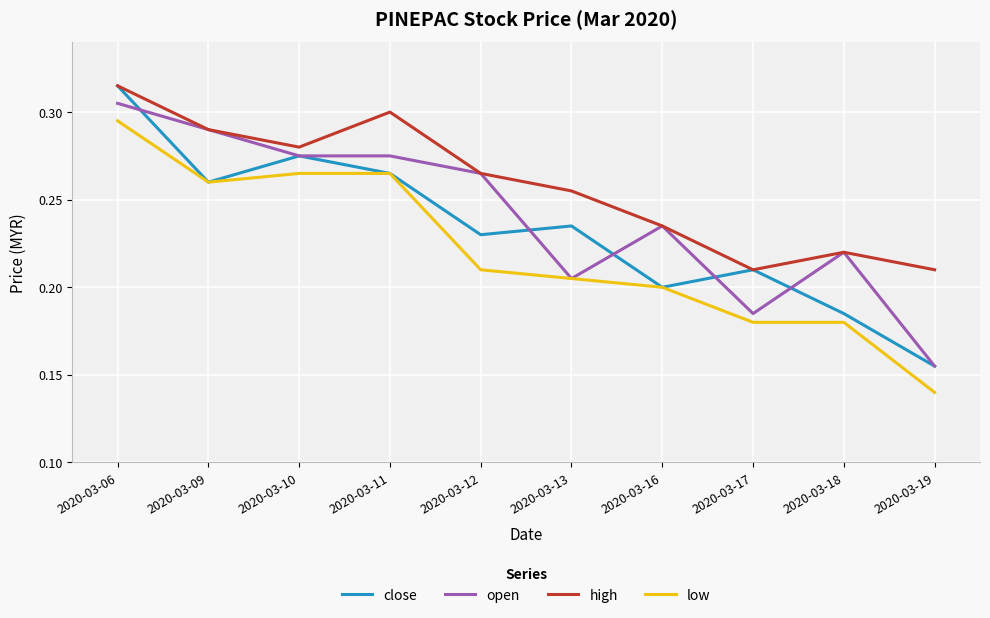

At which label does open reach its minimum?

2020-03-19